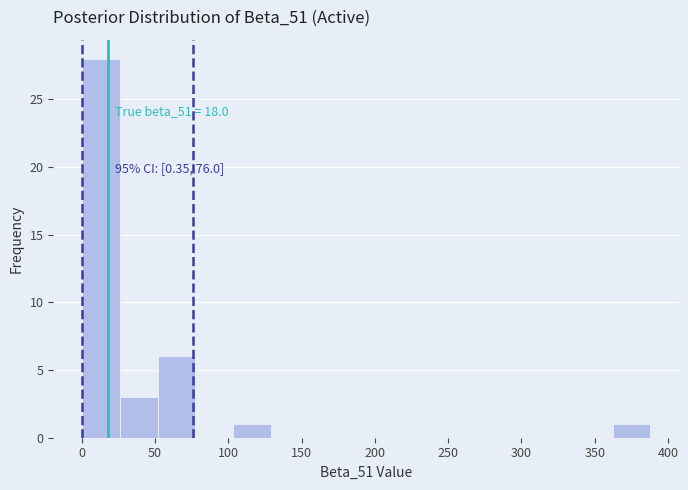

Over which range of the x-axis is the bar tallest?

0 to 25